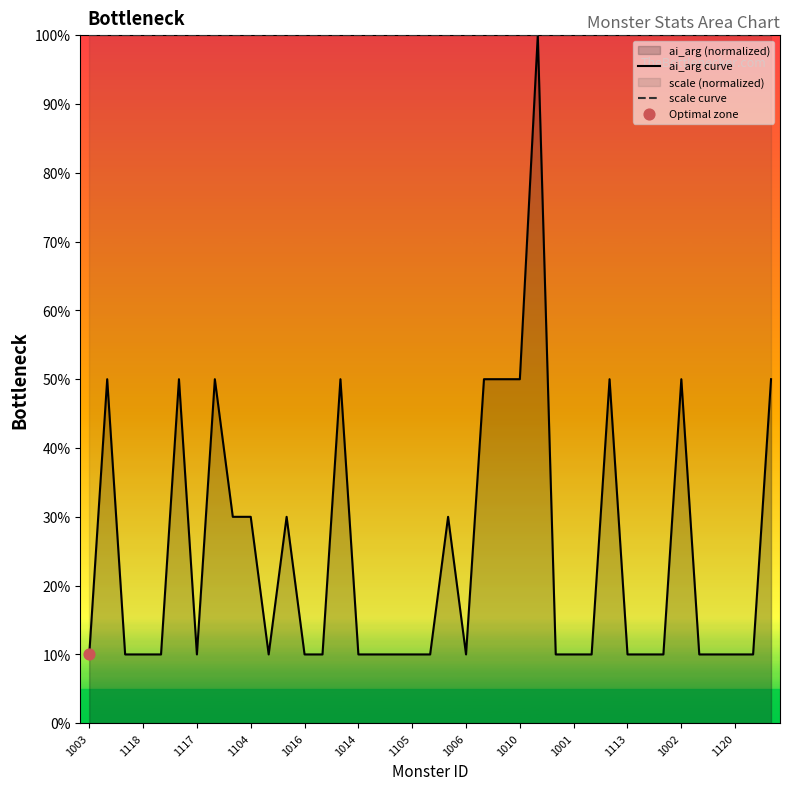

Which series has the largest total across all categories?

scale curve